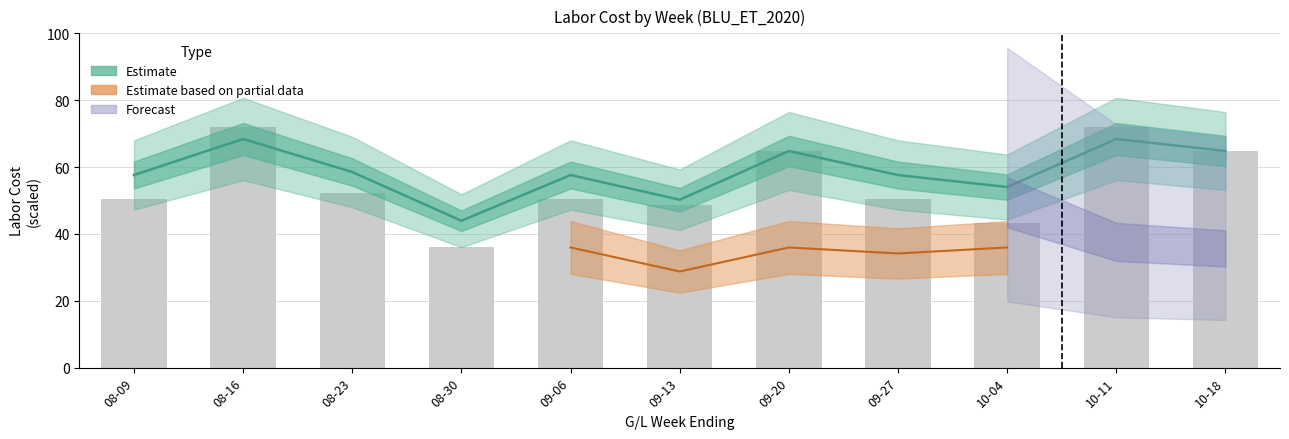

Reading right to left, extract all data points from this chart.

64.8	68.4	54.0	57.6	64.8	50.2	57.6	43.9	58.5	68.4	57.6